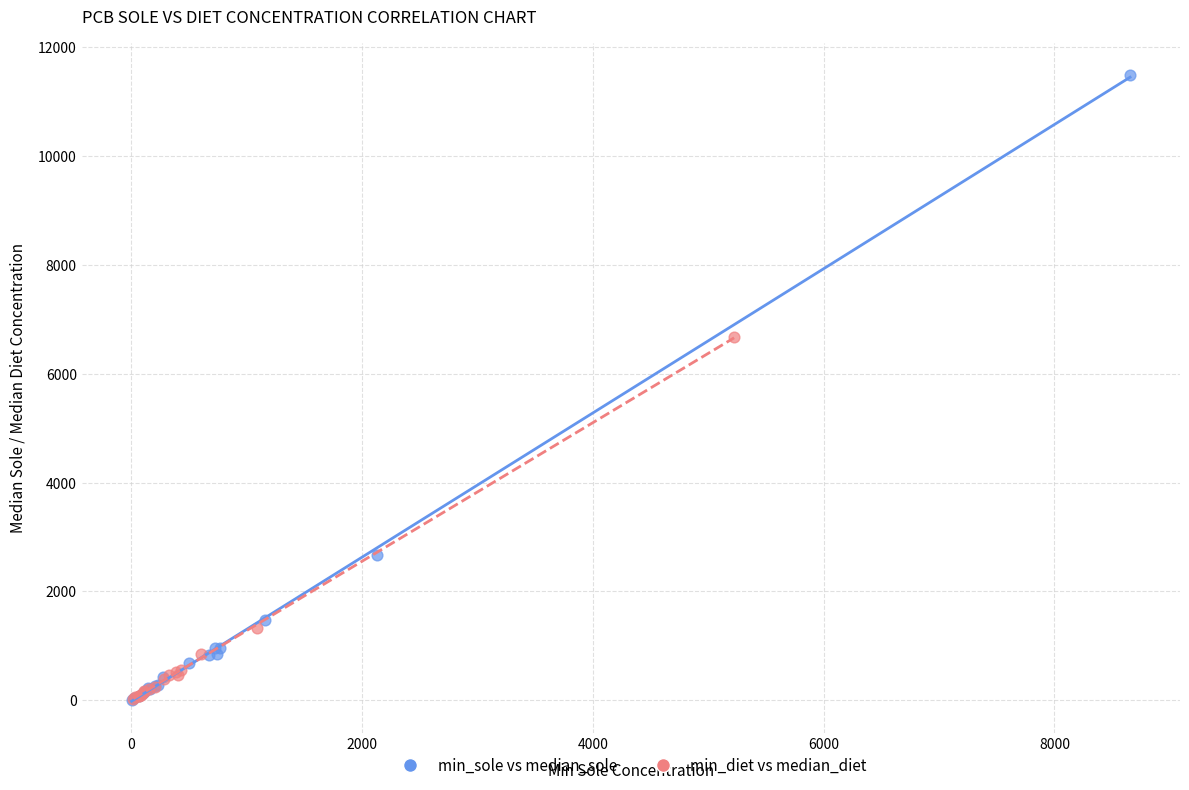

Which series reaches the maximum Y coordinate?

min_sole vs median_sole